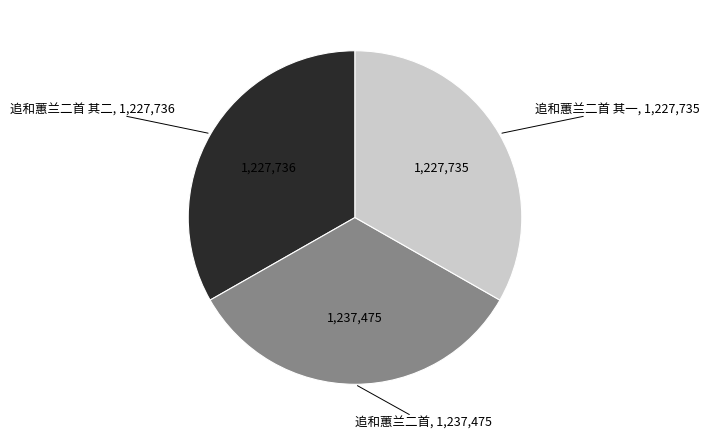

Do 追和蕙兰二首 其一 and 追和蕙兰二首 together represent more than half of the pie?

Yes